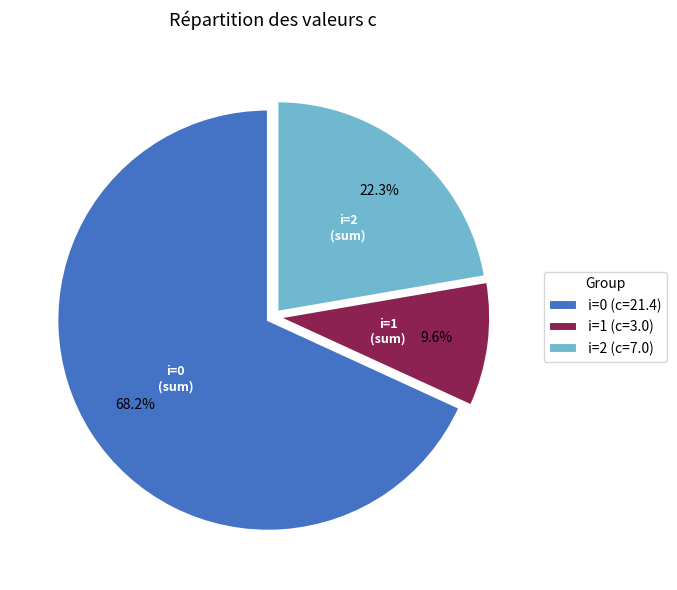

Which category has the smallest portion of the pie?

i=1